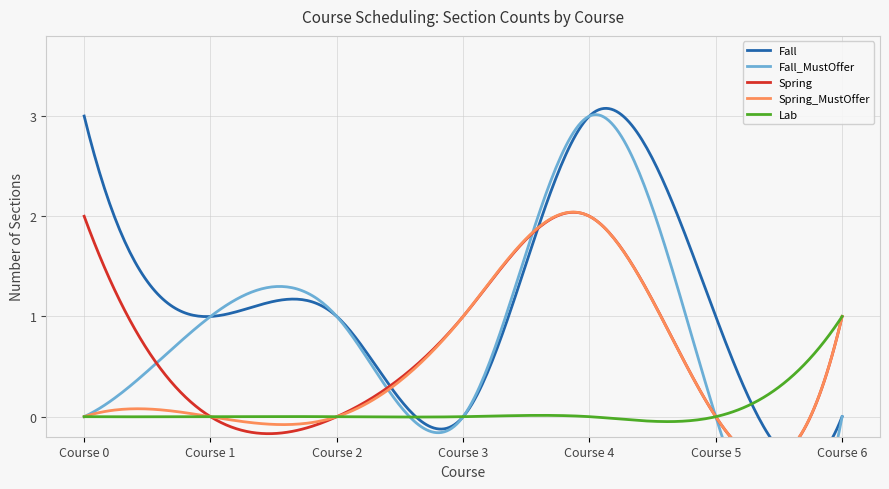

Reading right to left, what are all the values shown in this chart?

Fall: 0	1	3	0	1	1	3
Fall_MustOffer: 0	0	3	0	1	1	0
Spring: 1	0	2	1	0	0	2
Spring_MustOffer: 1	0	2	1	0	0	0
Lab: 1	0	0	0	0	0	0